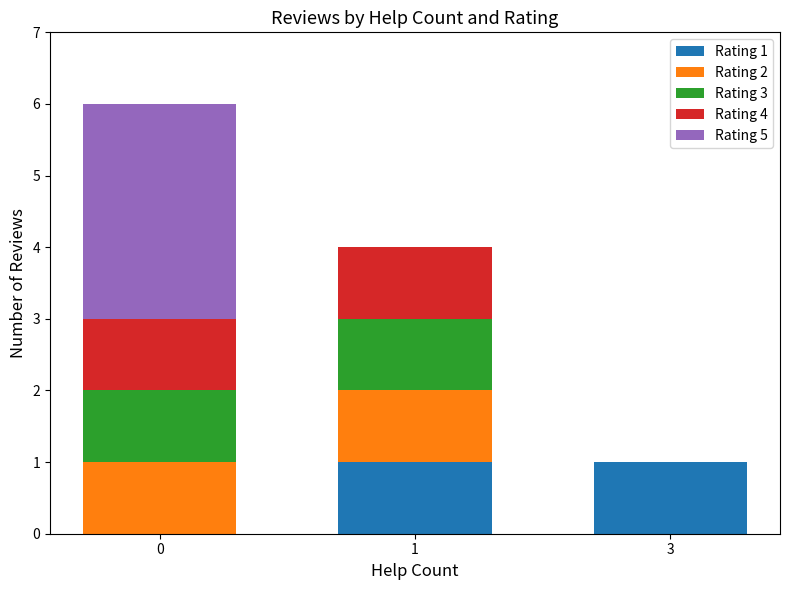

The value of Rating 1 at 3 is 2. True or false?

False